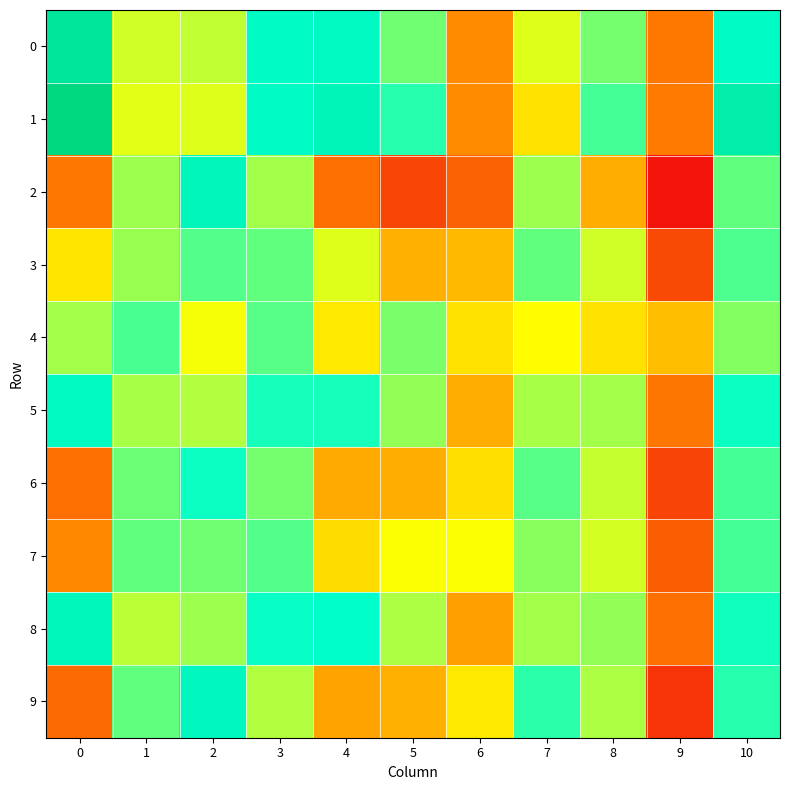

At how many categories does at least one series exceed 0?

10